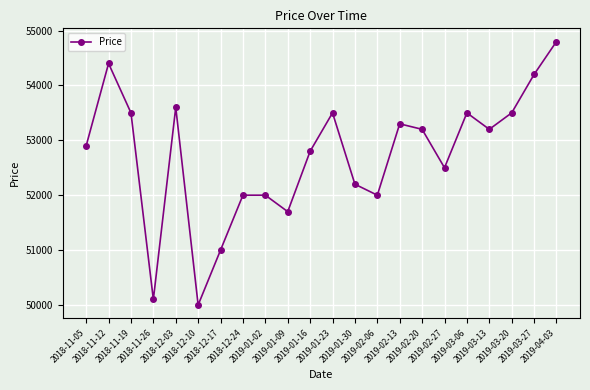

How many values are below 53200?

11